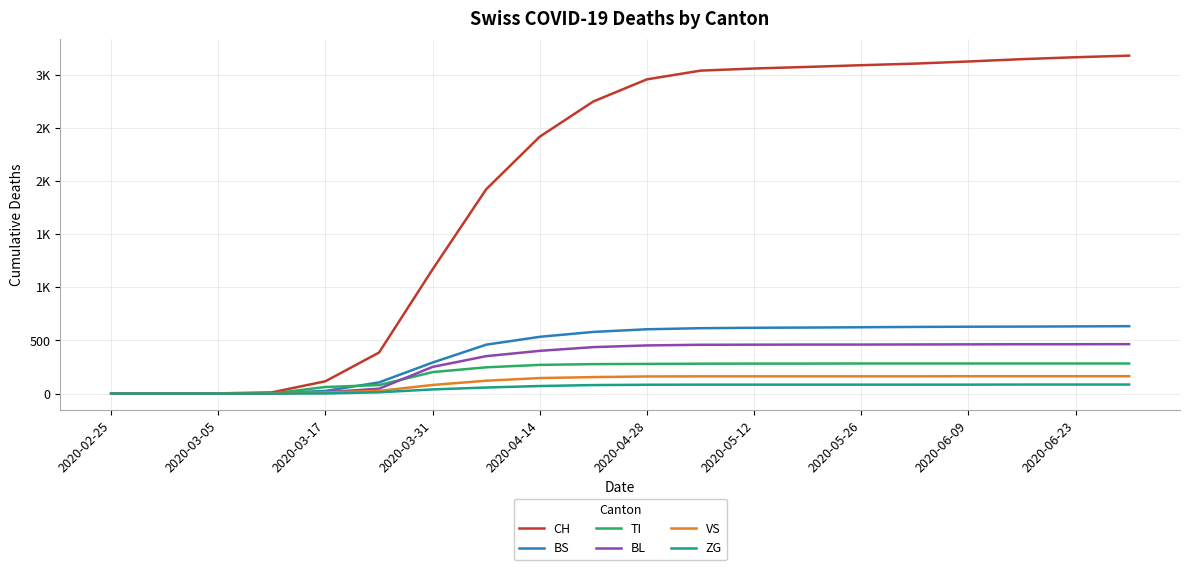

Reading left to right, what are all the values shown in this chart?

CH: 0	0	2	11	116	386	1169	1922	2417	2748	2956	3038	3058	3073	3089	3104	3124	3146	3164	3179
BS: 0	0	0	4	25	105	292	460	534	580	605	615	619	621	624	627	629	630	632	634
TI: 0	0	0	0	62	80	202	247	270	277	279	281	282	282	283	283	283	283	283	283
BL: 0	0	0	2	13	46	251	352	402	437	453	459	460	461	461	462	463	464	464	465
VS: 0	0	0	3	11	25	81	121	146	155	161	162	162	162	162	162	163	163	163	163
ZG: 0	0	0	0	1	12	39	57	71	80	83	84	84	84	84	84	84	85	85	85